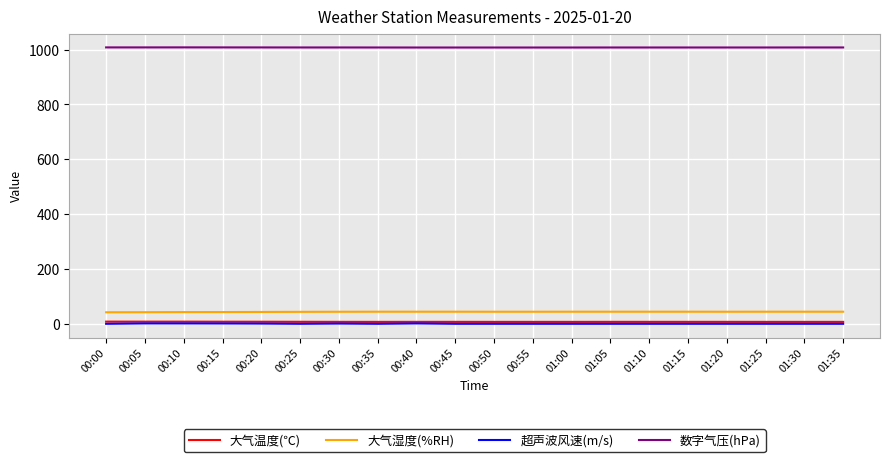

Is this an area chart (filled region under the line)?

No